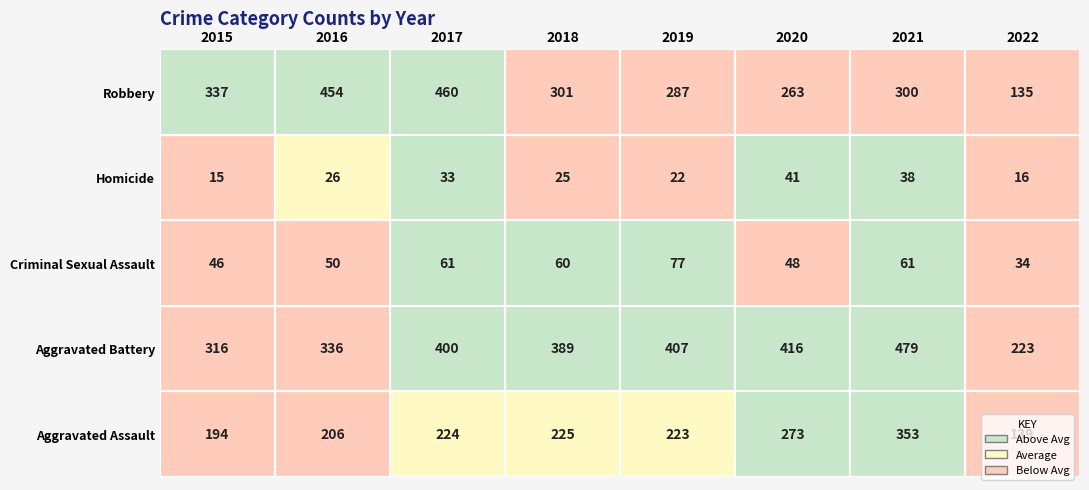

What is the maximum value shown in the chart?

479